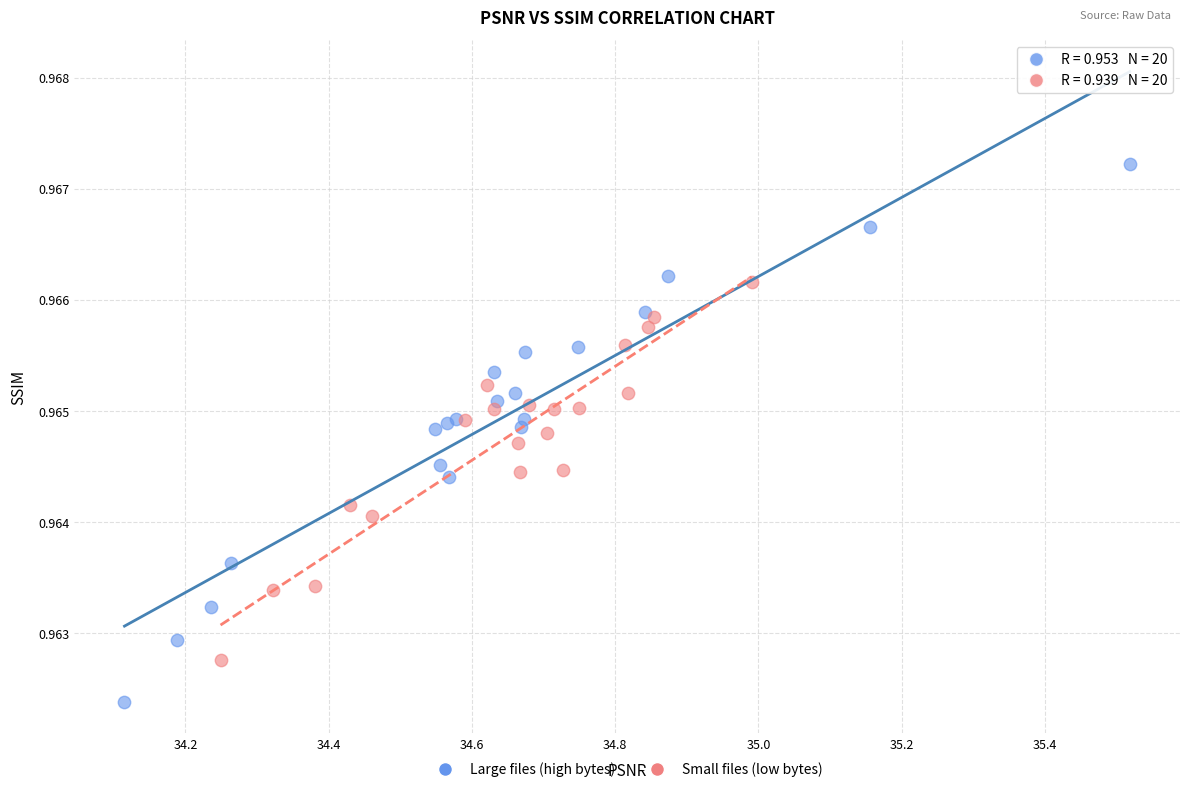

Which series reaches the maximum Y coordinate?

Large files (high bytes)